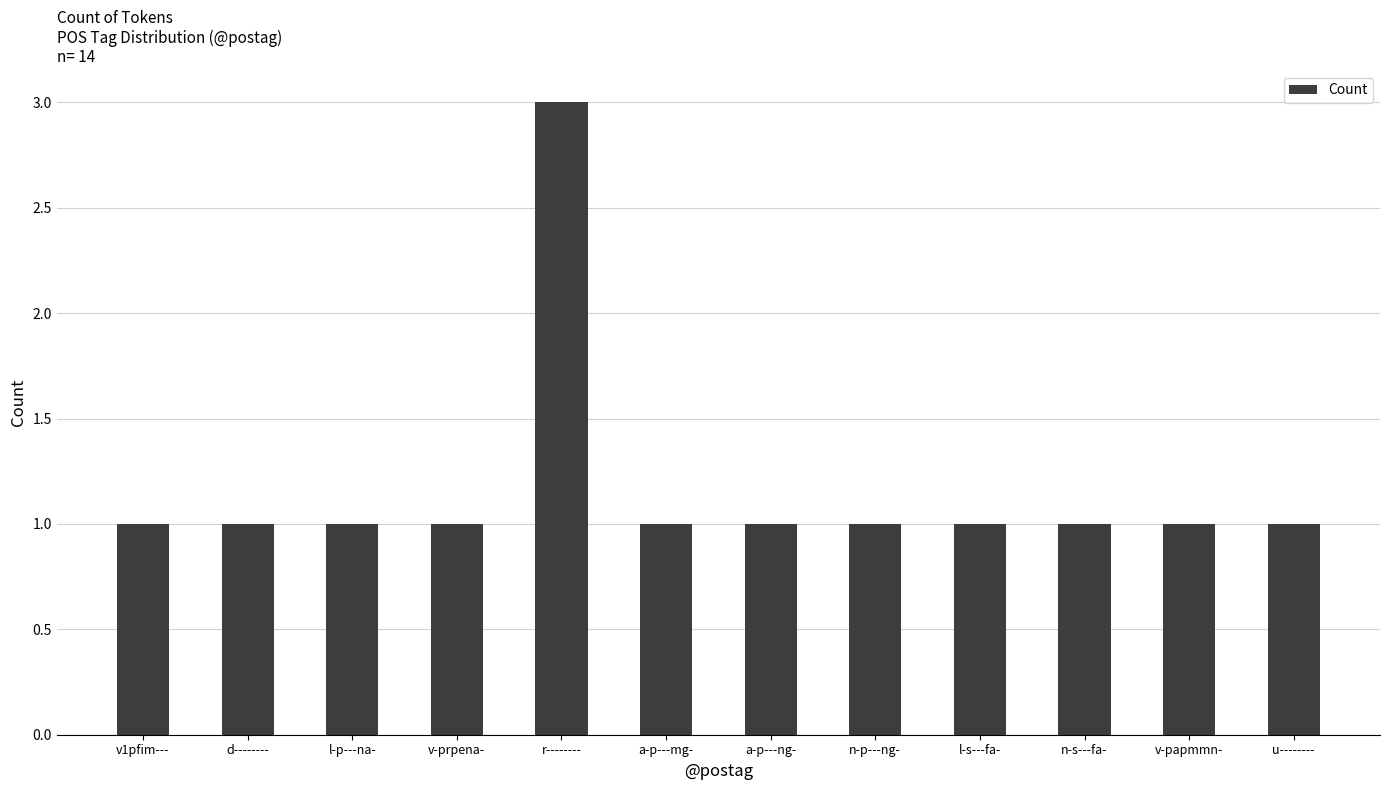

Reading left to right, transcribe all the data shown in this chart.

v1pfim---=1	d--------=1	l-p---na-=1	v-prpena-=1	r--------=3	a-p---mg-=1	a-p---ng-=1	n-p---ng-=1	l-s---fa-=1	n-s---fa-=1	v-papmmn-=1	u--------=1